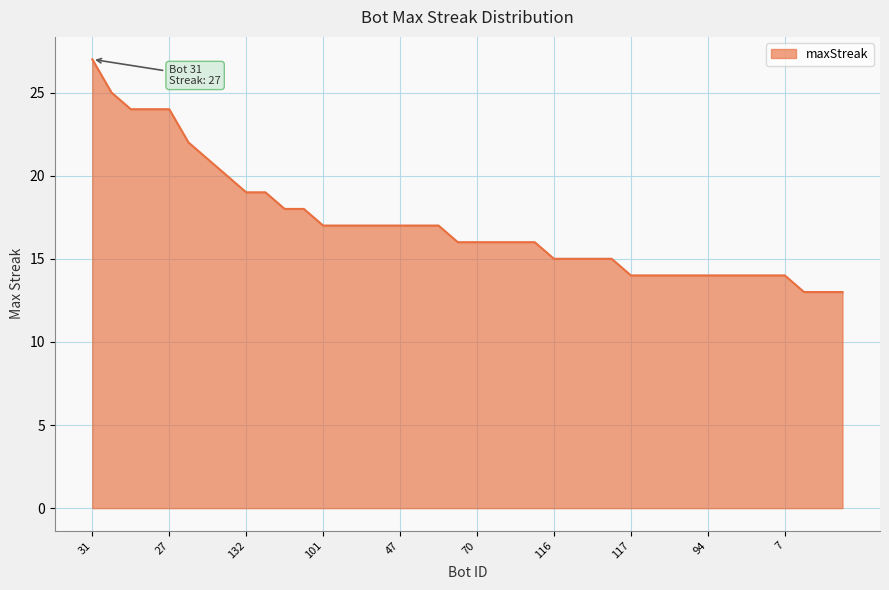

What is the difference between the maximum and minimum values?

14